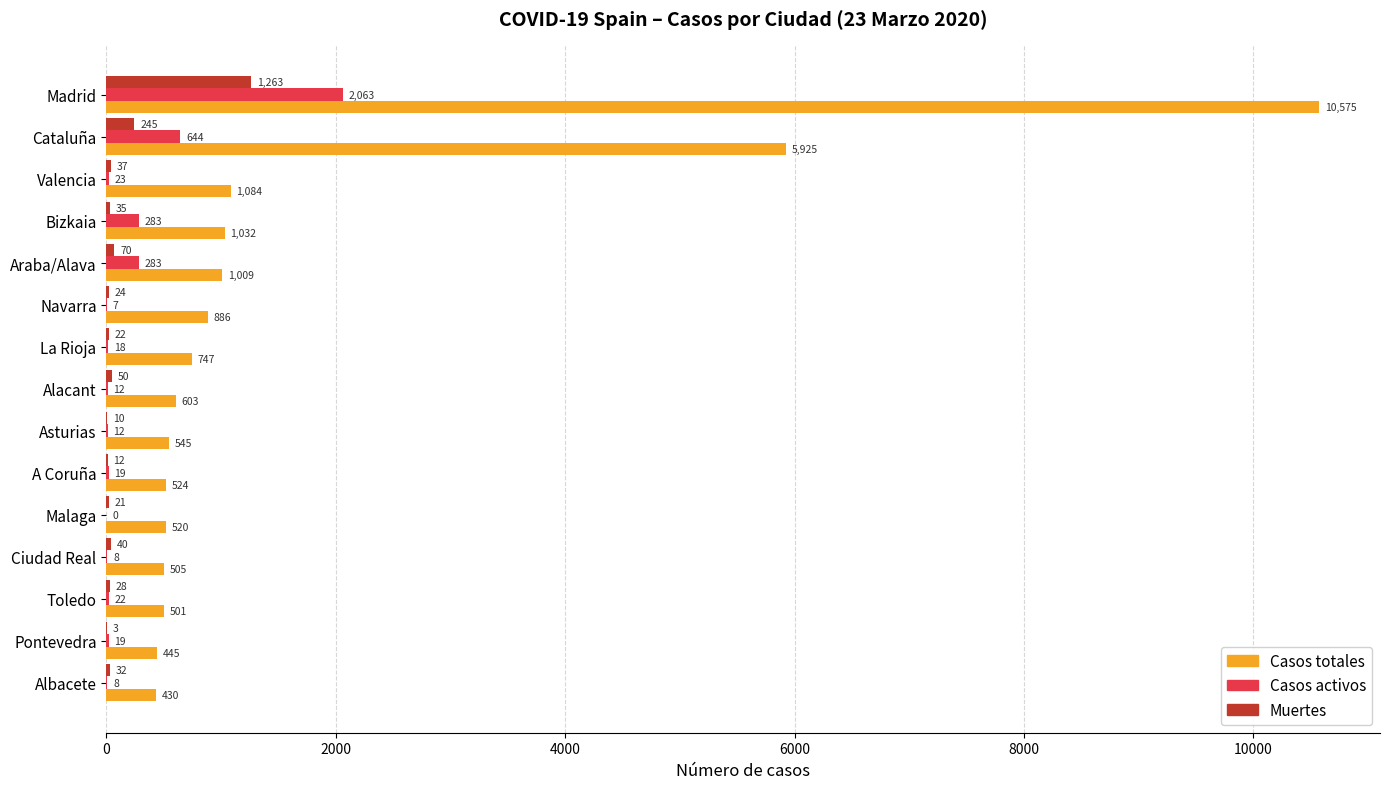

What is the sum of all Casos activos values?

3421